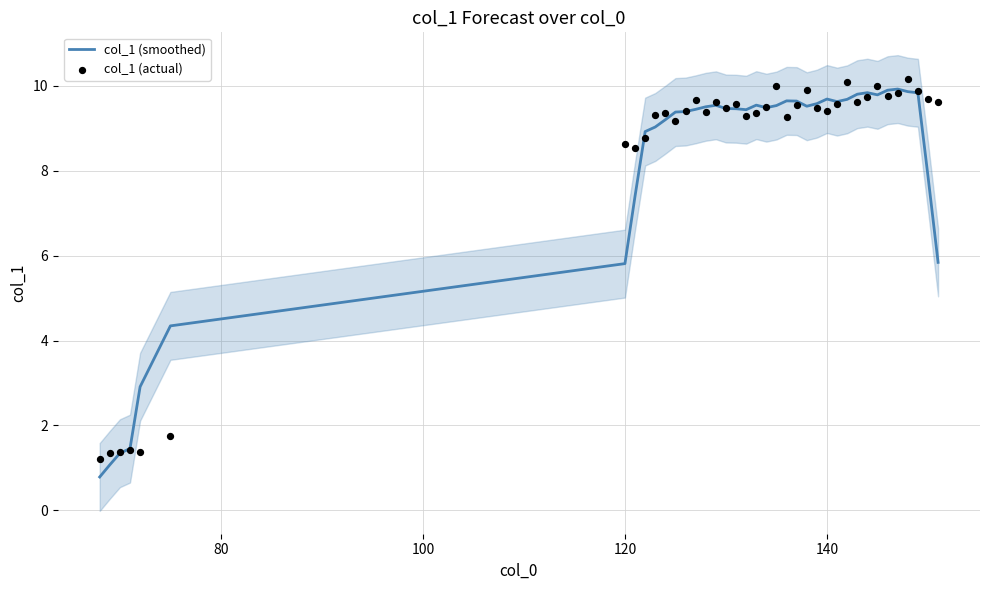

What is the lowest value of the col_1 (smoothed) series?

0.8